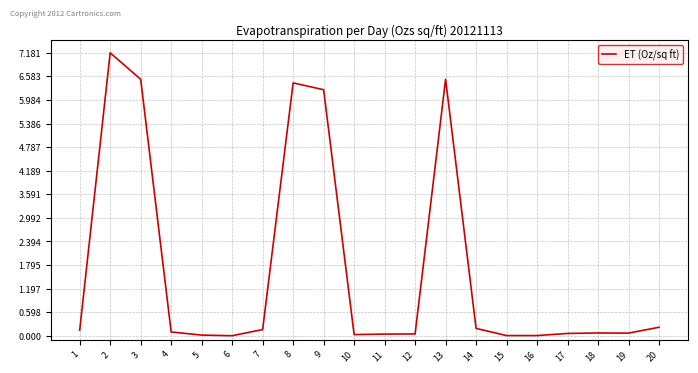

The chart shows a value of 6.5 at 13. True or false?

True